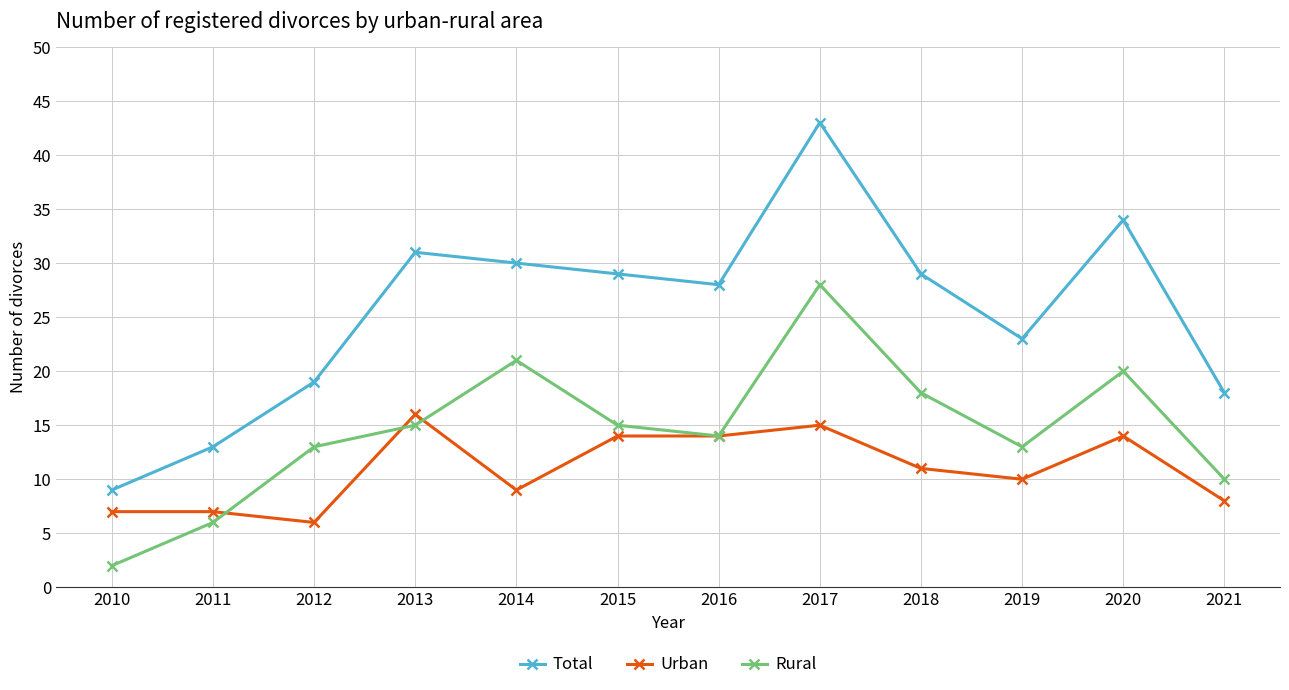

What is the total value across all series at 2012?

38